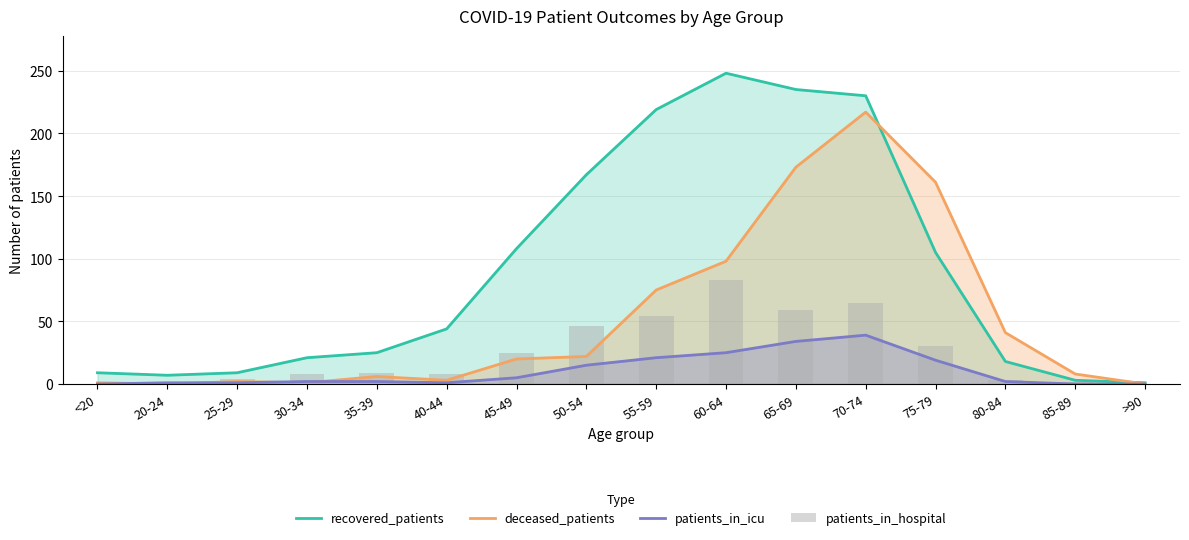

Rank the series by their average value, from highest to lowest.

recovered_patients, deceased_patients, patients_in_hospital, patients_in_icu